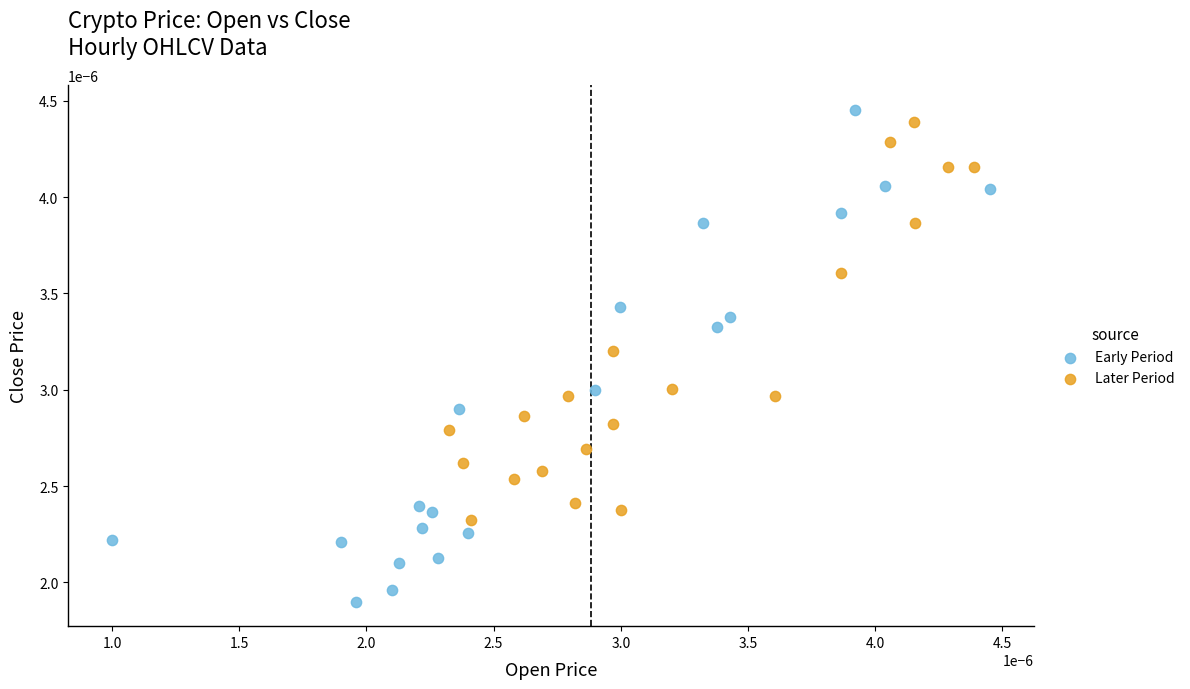

Which series has the widest spread of Y values?

Early Period